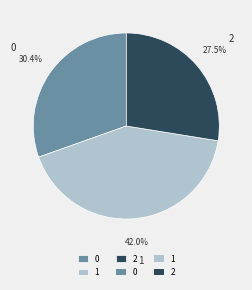

To the nearest percent, what is the difference between the 1 and 0 slice percentages?

12%